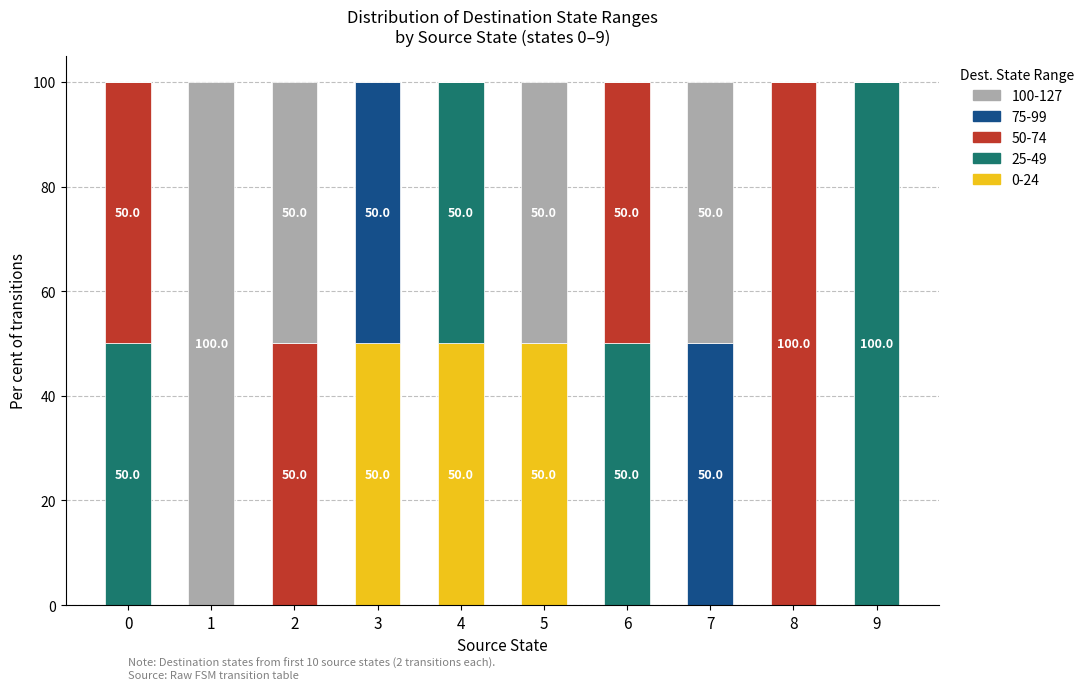

What are all the series names shown in the legend?

100-127, 75-99, 50-74, 25-49, 0-24